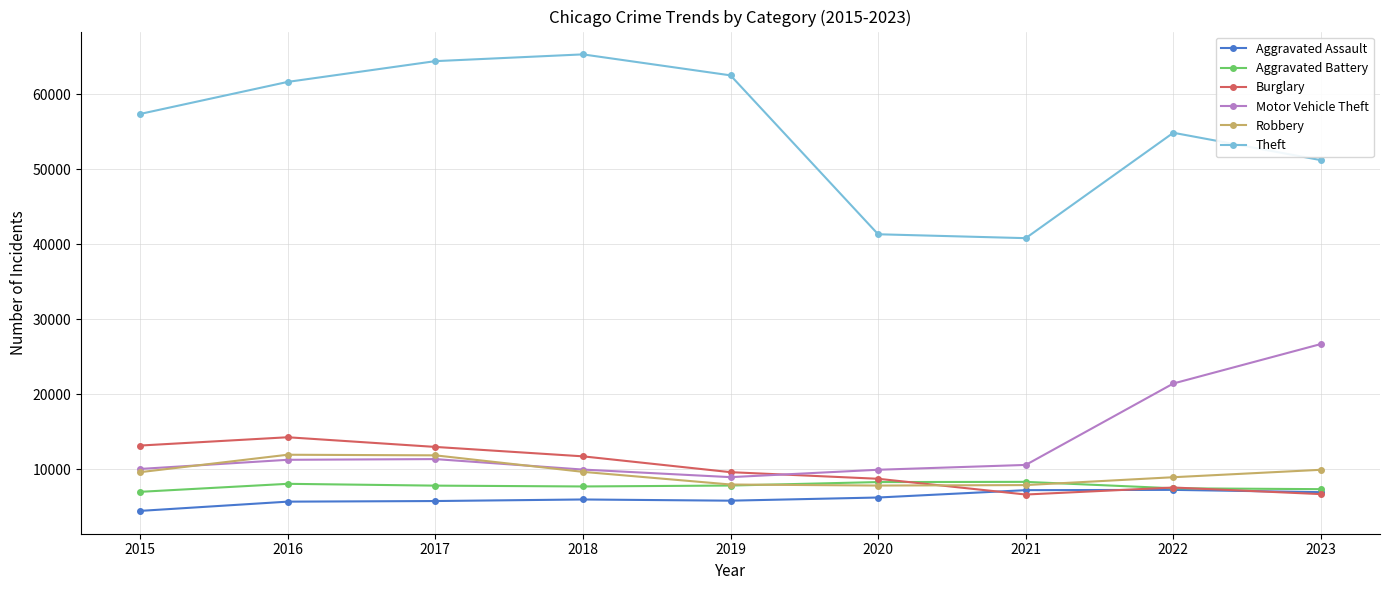

What is the difference between the second highest and second lowest values in the Aggravated Assault series?

1530